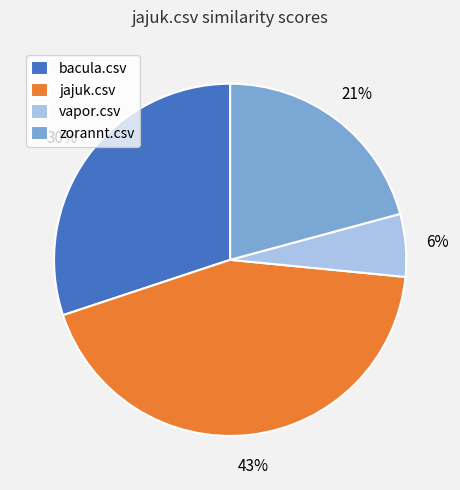

How many segments does this pie chart have?

4